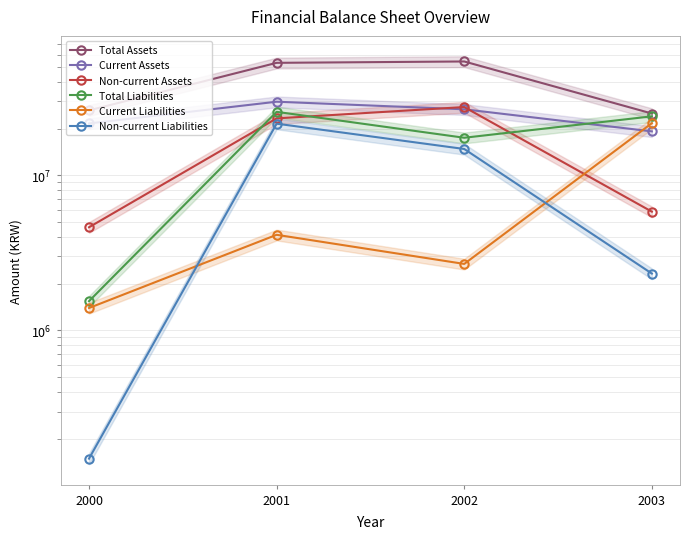

Rank the series by their maximum value, from highest to lowest.

Total Assets, Current Assets, Non-current Assets, Total Liabilities, Current Liabilities, Non-current Liabilities